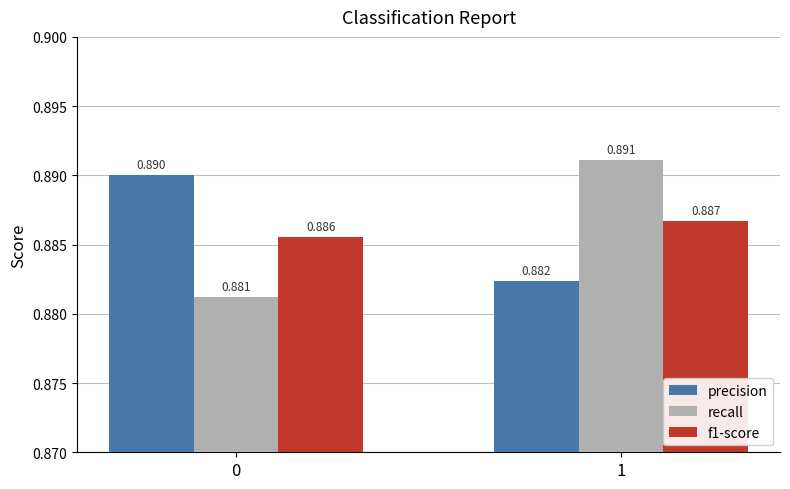

Which series has the largest range (max minus min)?

recall